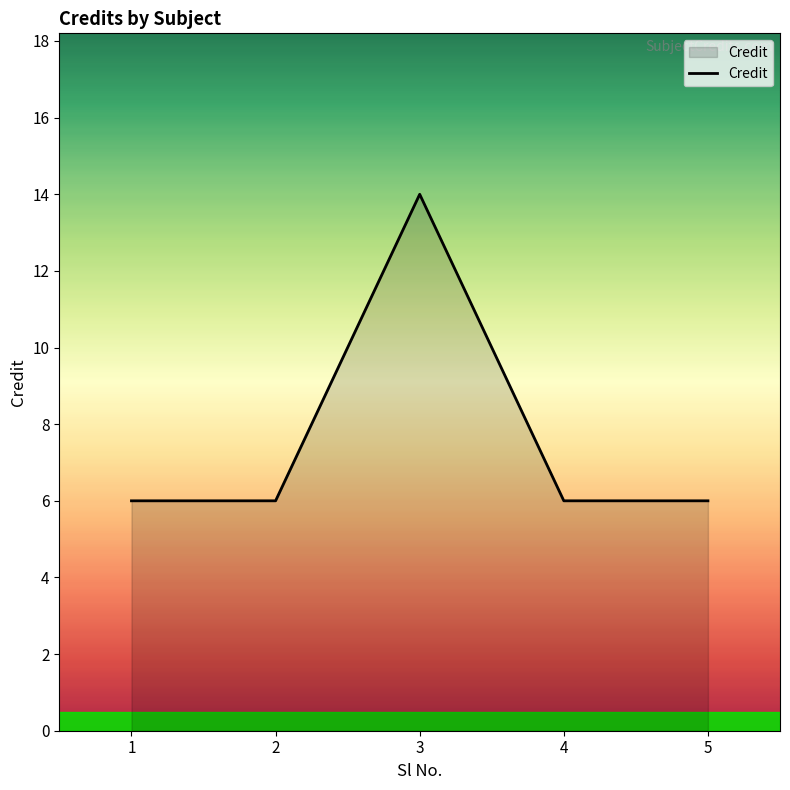

Is it true that the value at 1 is 8?

False